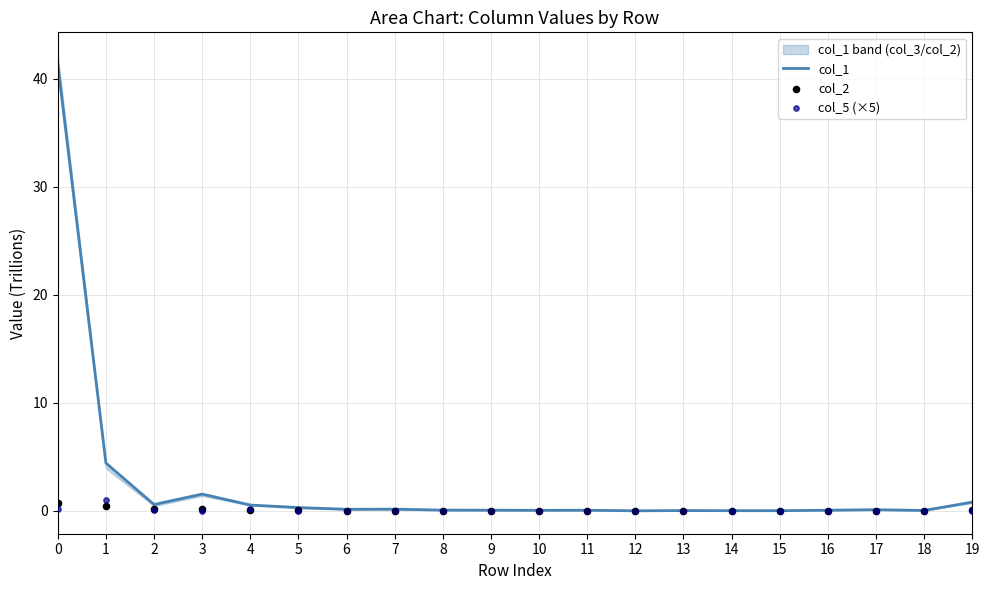

Which series has the largest total across all categories?

col_1